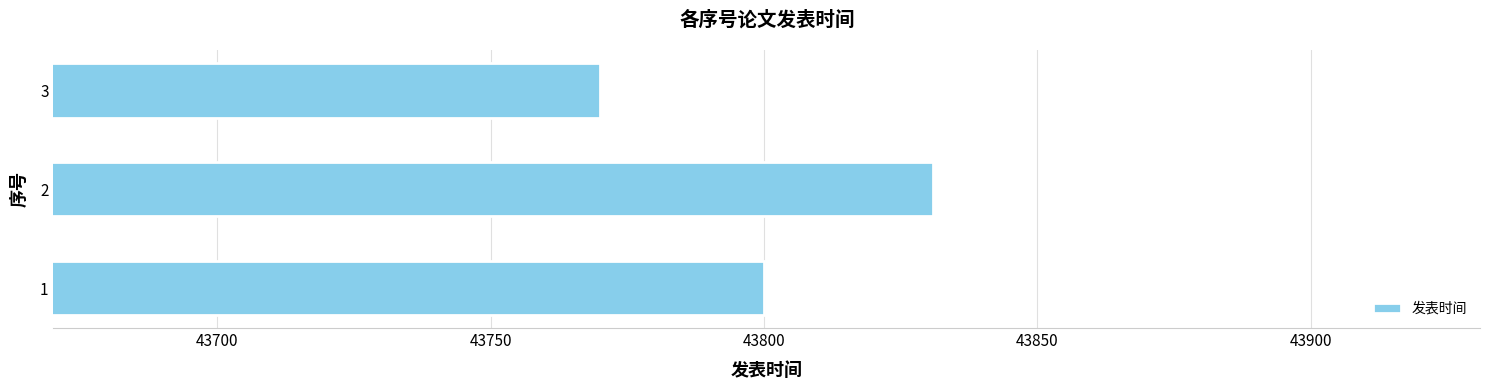

How many data points are less than 43800?

1